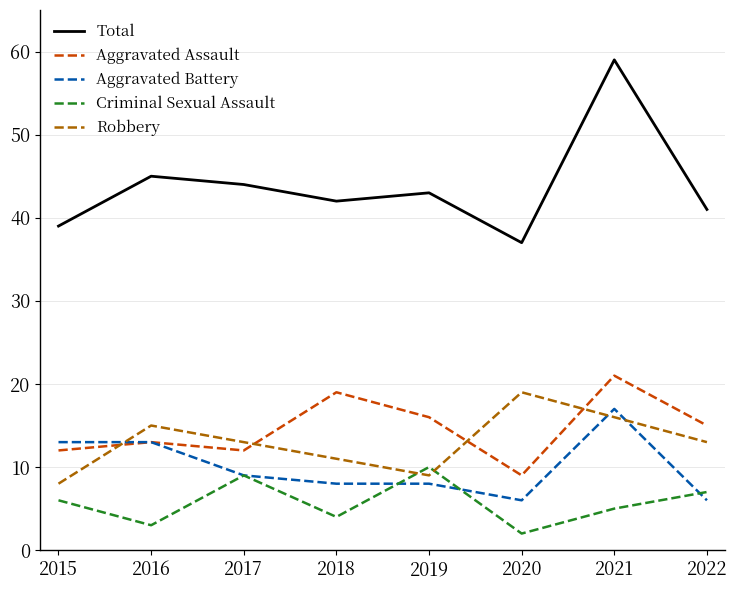

Reading left to right, what are all the values shown in this chart?

Total: 39	45	44	42	43	37	59	41
Aggravated Assault: 12	13	12	19	16	9	21	15
Aggravated Battery: 13	13	9	8	8	6	17	6
Criminal Sexual Assault: 6	3	9	4	10	2	5	7
Robbery: 8	15	13	11	9	19	16	13